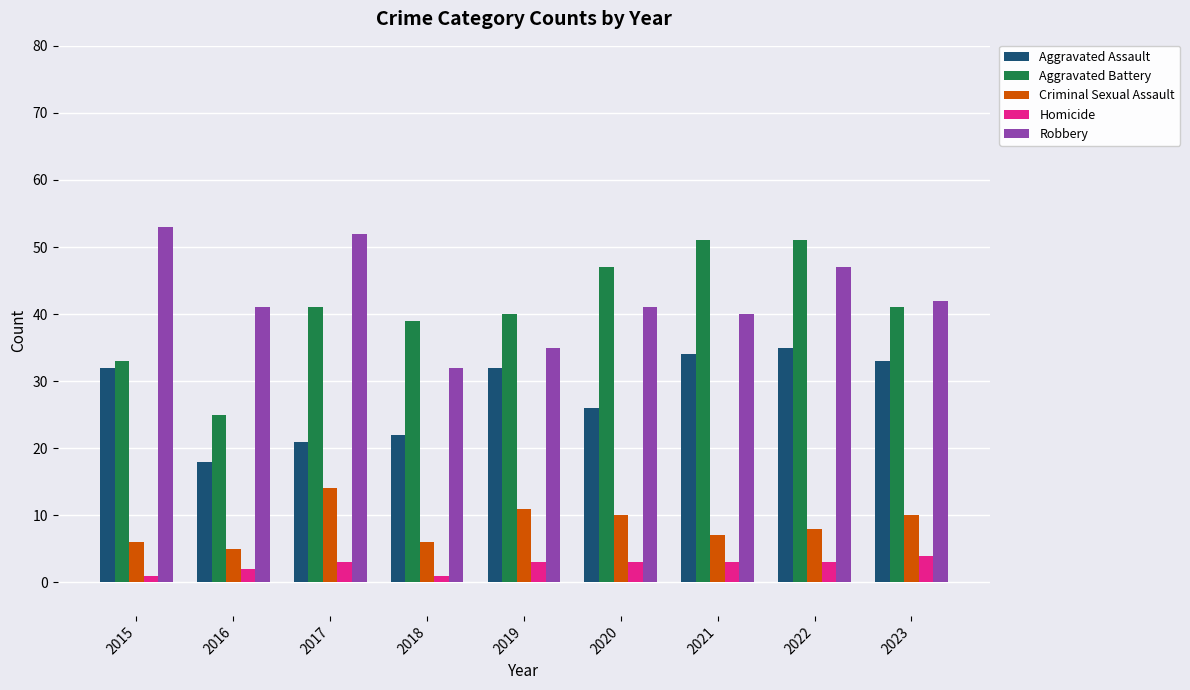

At which label does Criminal Sexual Assault reach its minimum?

2016